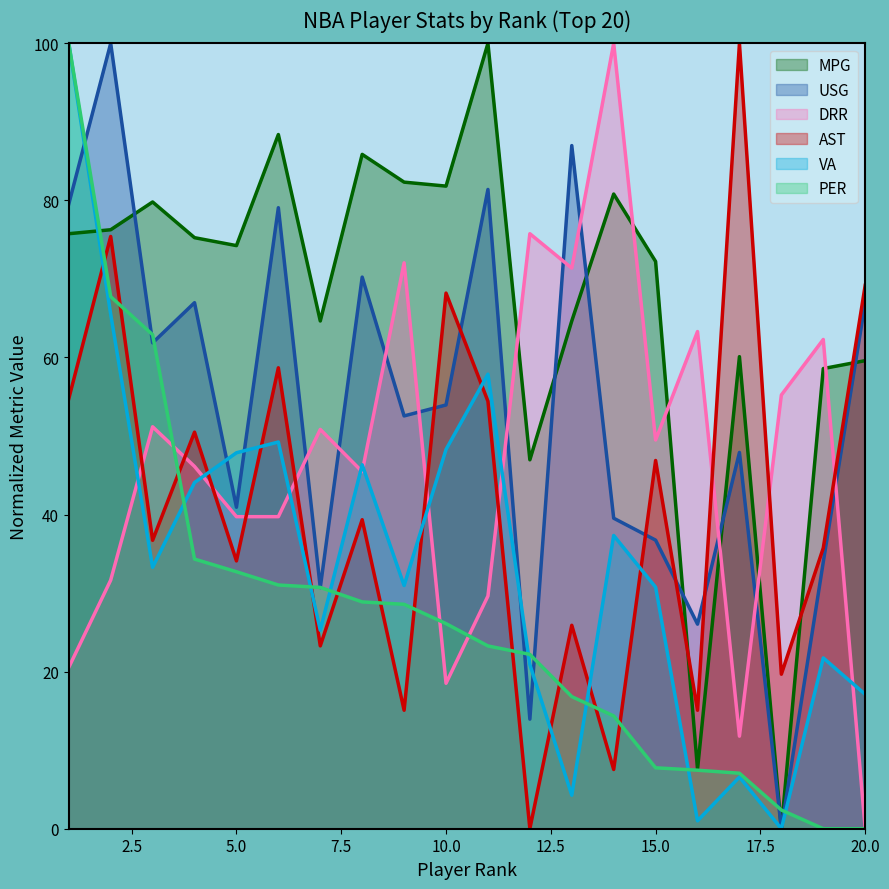

What is the value of the DRR point at the 4th from the left?

46.1